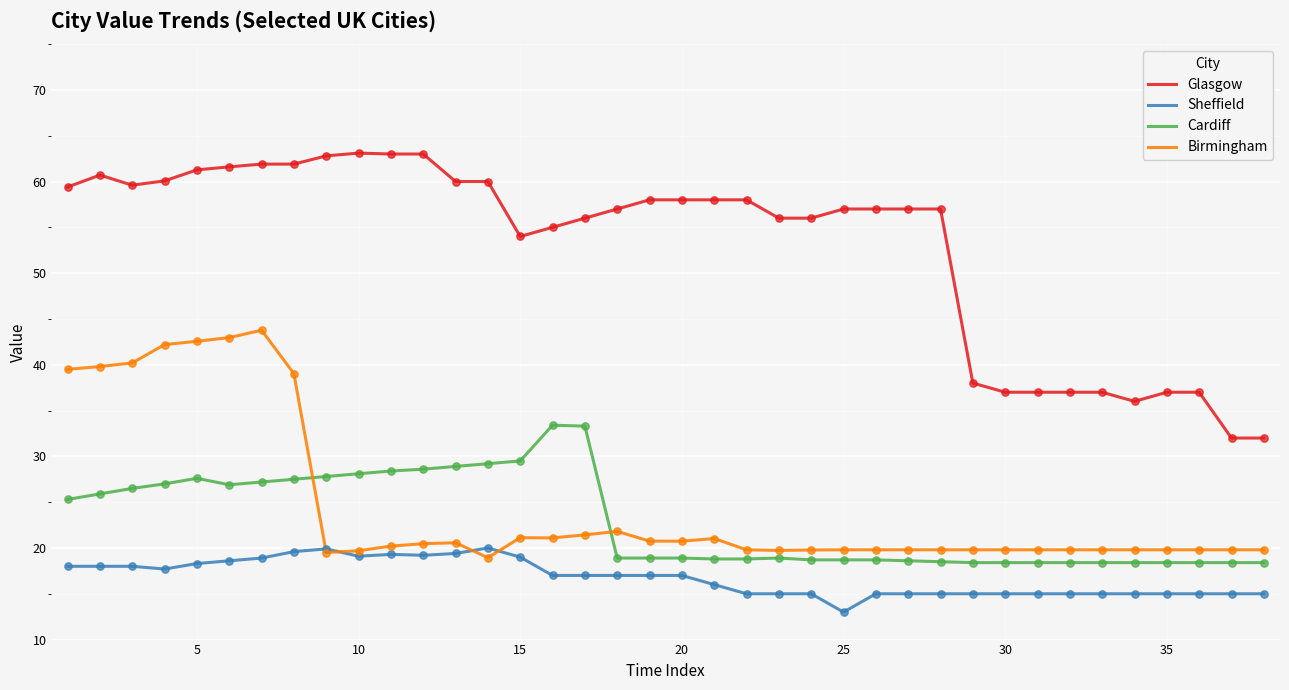

At how many categories does at least one series exceed 13?

38